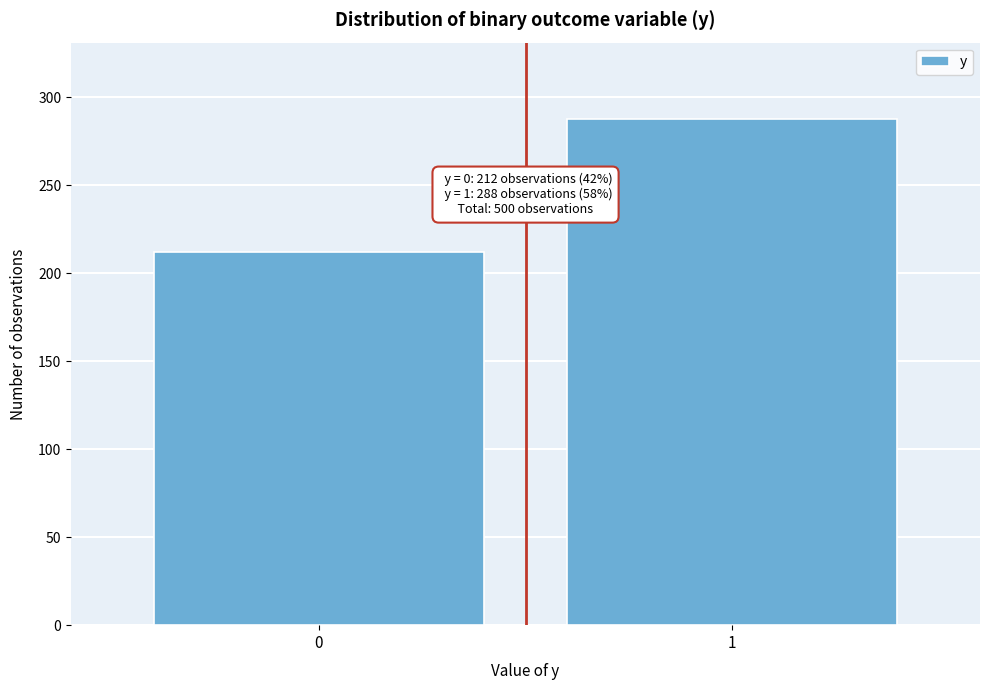

Reading left to right, list all the values displayed in this chart.

0=212	1=288